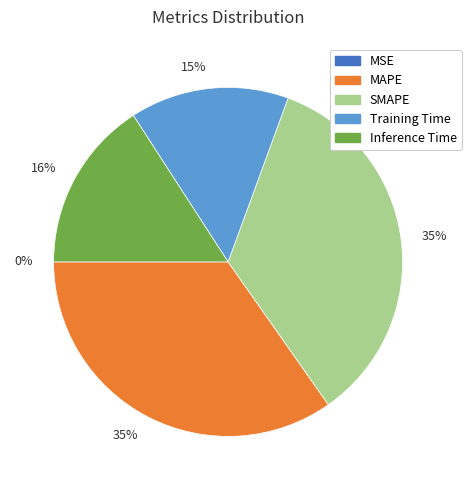

To the nearest percent, what portion does Training Time represent?

15%